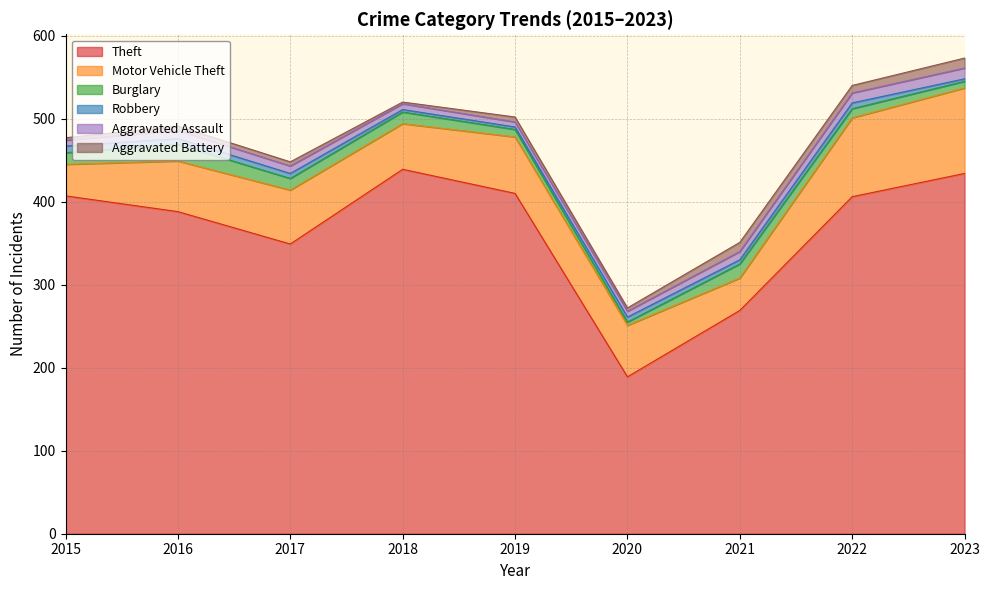

How many data points in Theft are above 406?

4